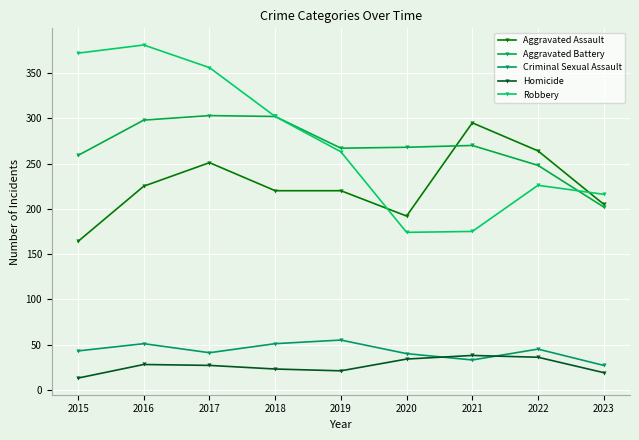

Count the number of categories in the chart.

9